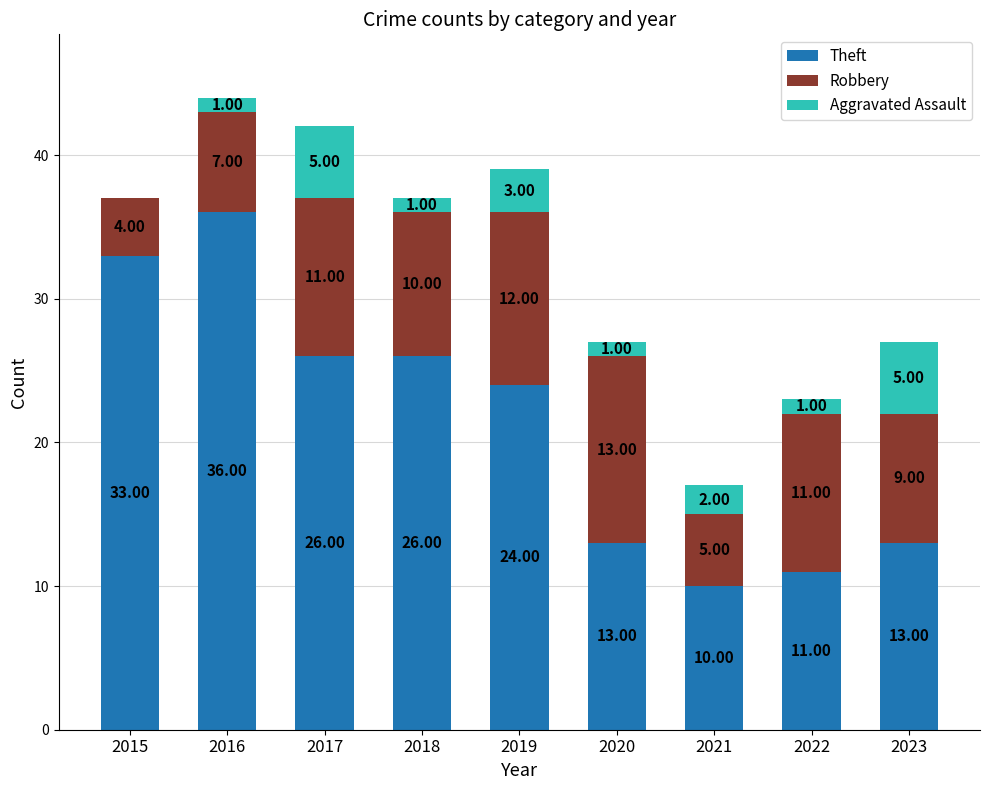

What is the total value across all series at 2022?

23